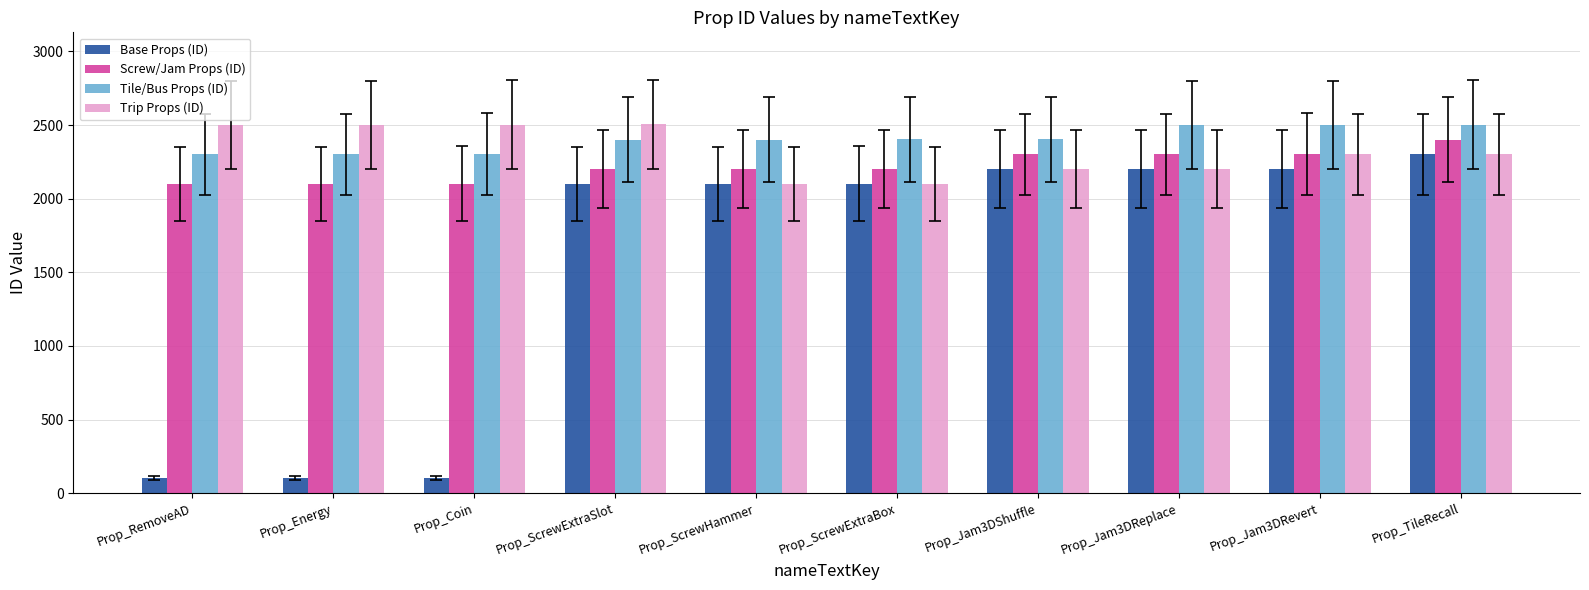

What is the average value of the Base Props (ID) series?

1552